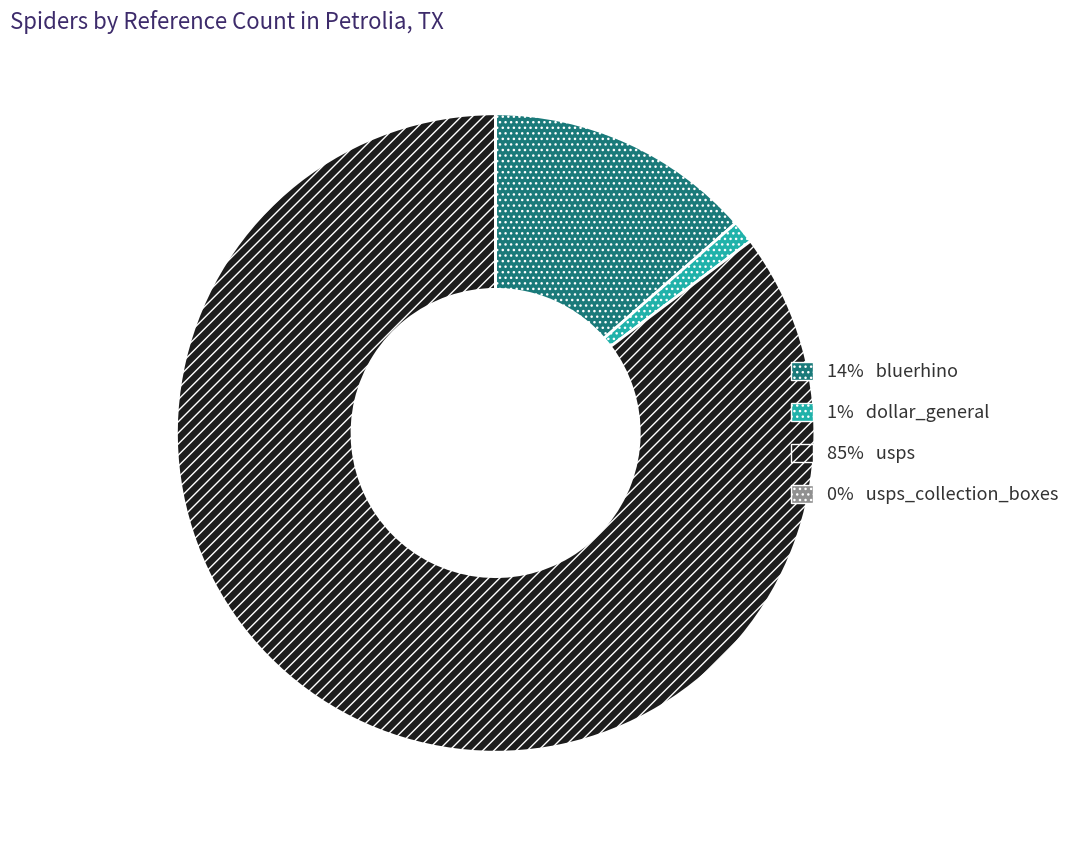

Does any single category account for the majority?

Yes